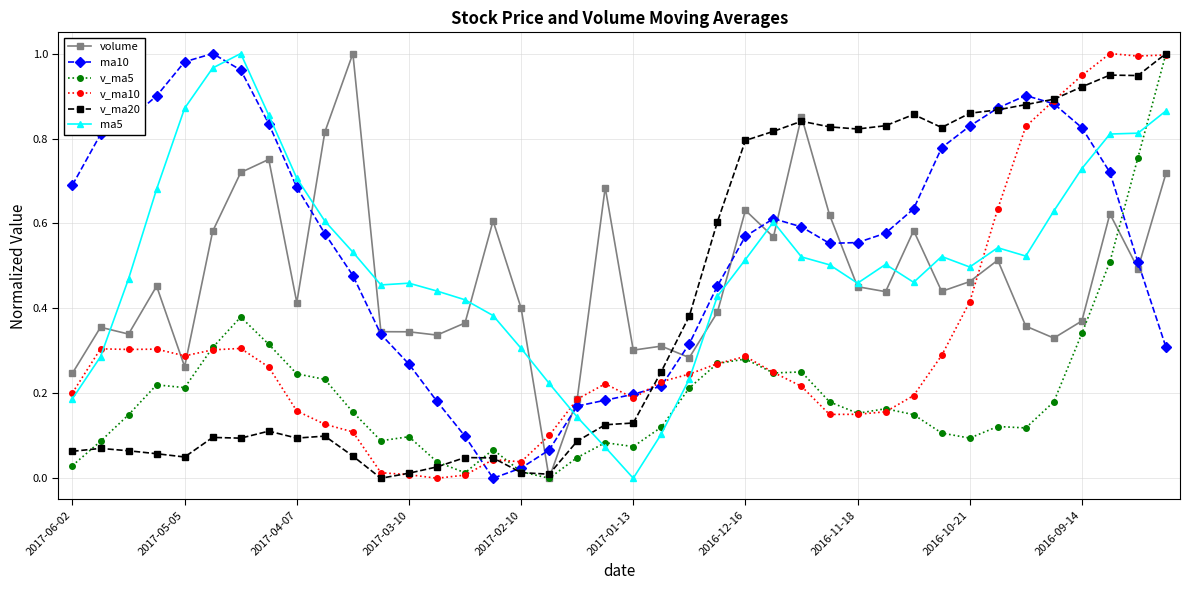

True or false: ma10 has more than 1 points higher than both neighbors.

True